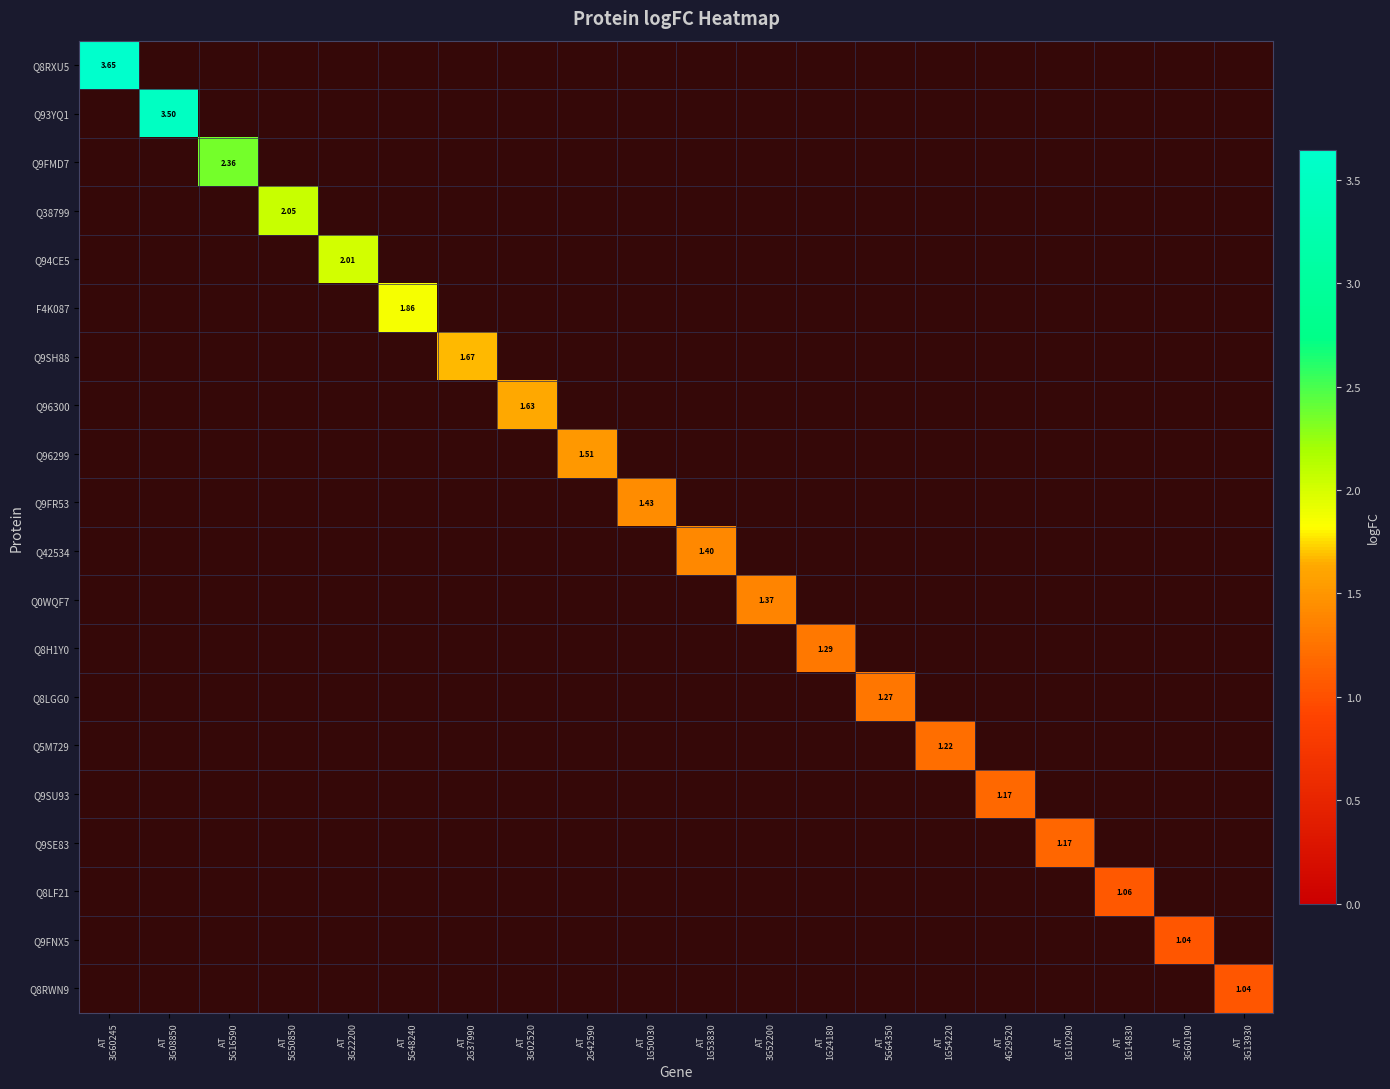

Is it true that Q96299 equals 1 at AT 3G52200?

False